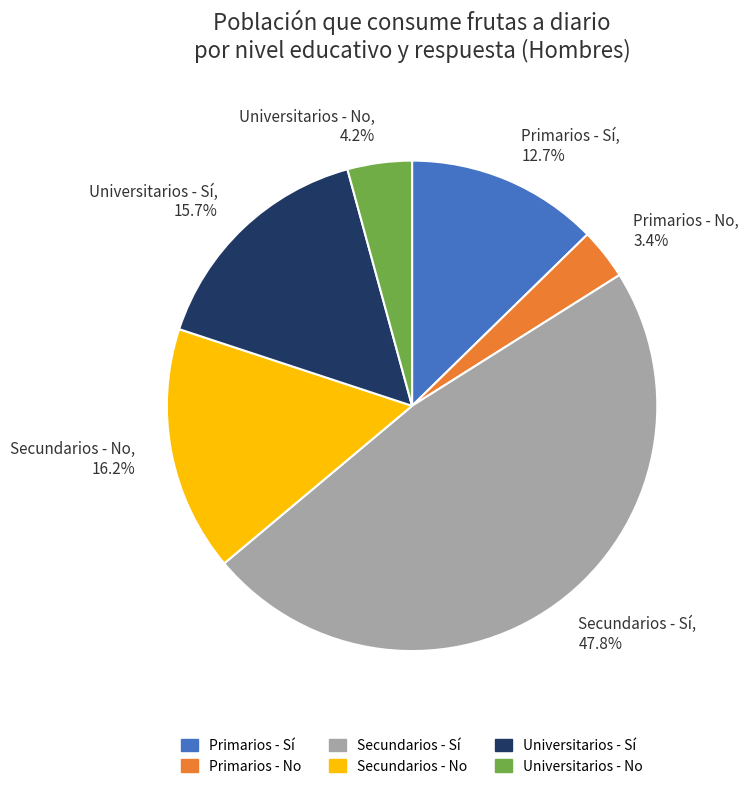

What is the largest slice in the pie chart?

Secundarios - Sí